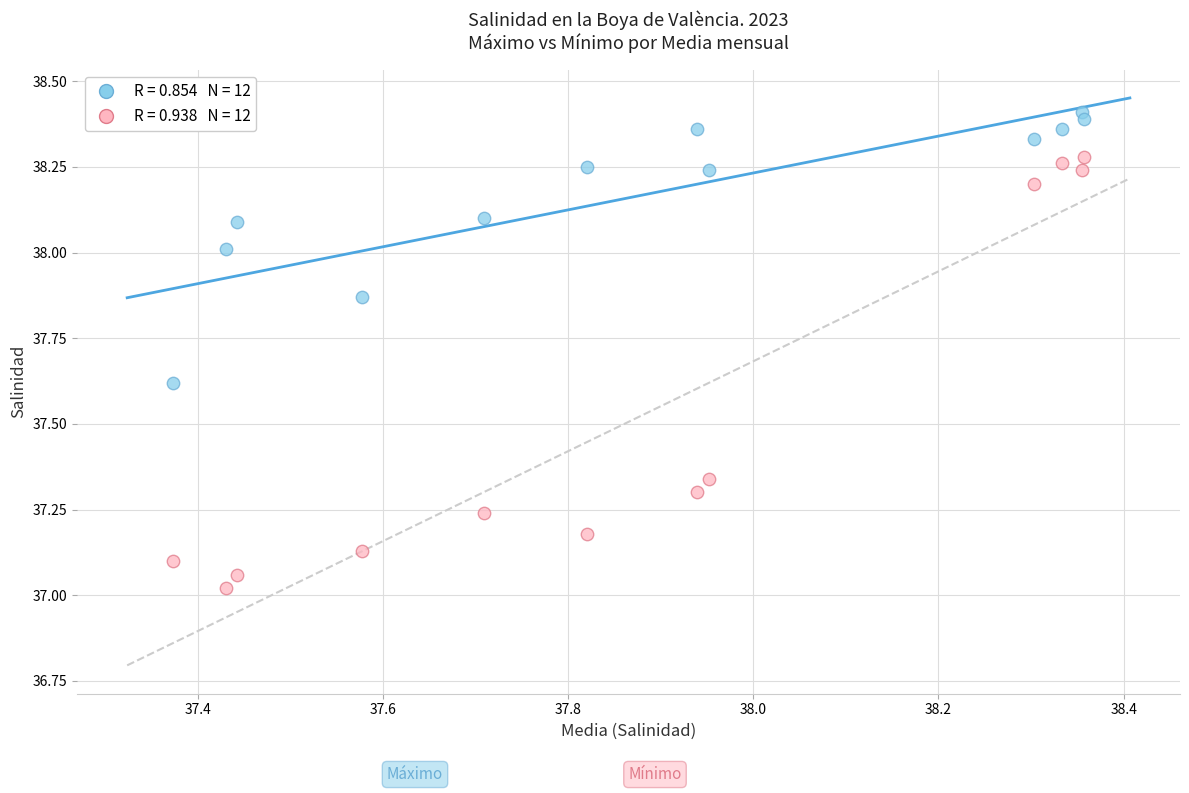

Across all data points, what is the range of Y values (max minus min)?

1.4